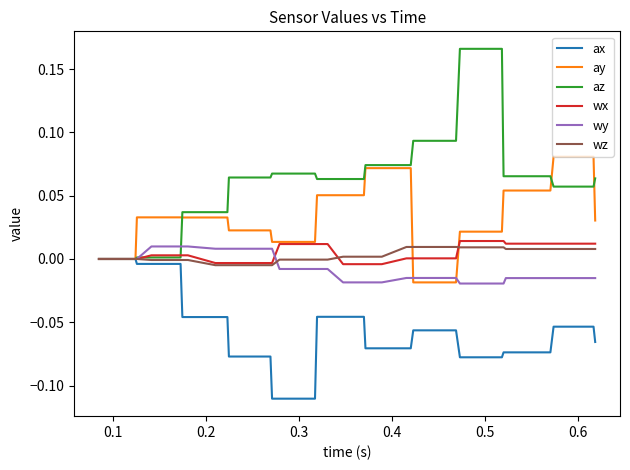

Which series has the largest total across all categories?

az